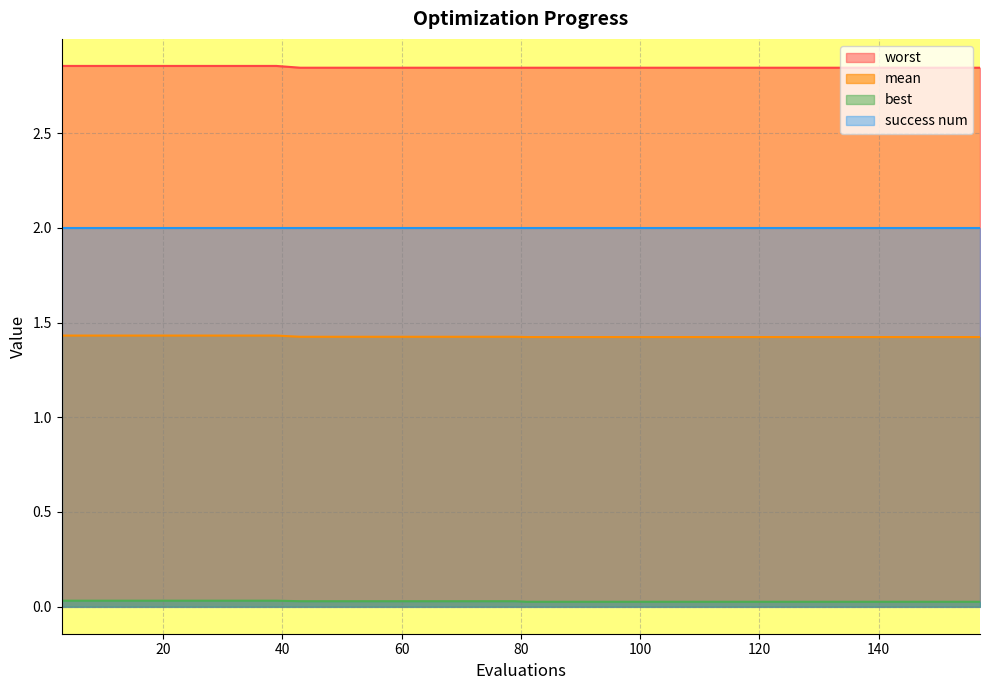

What is the maximum value for success num?

2.0